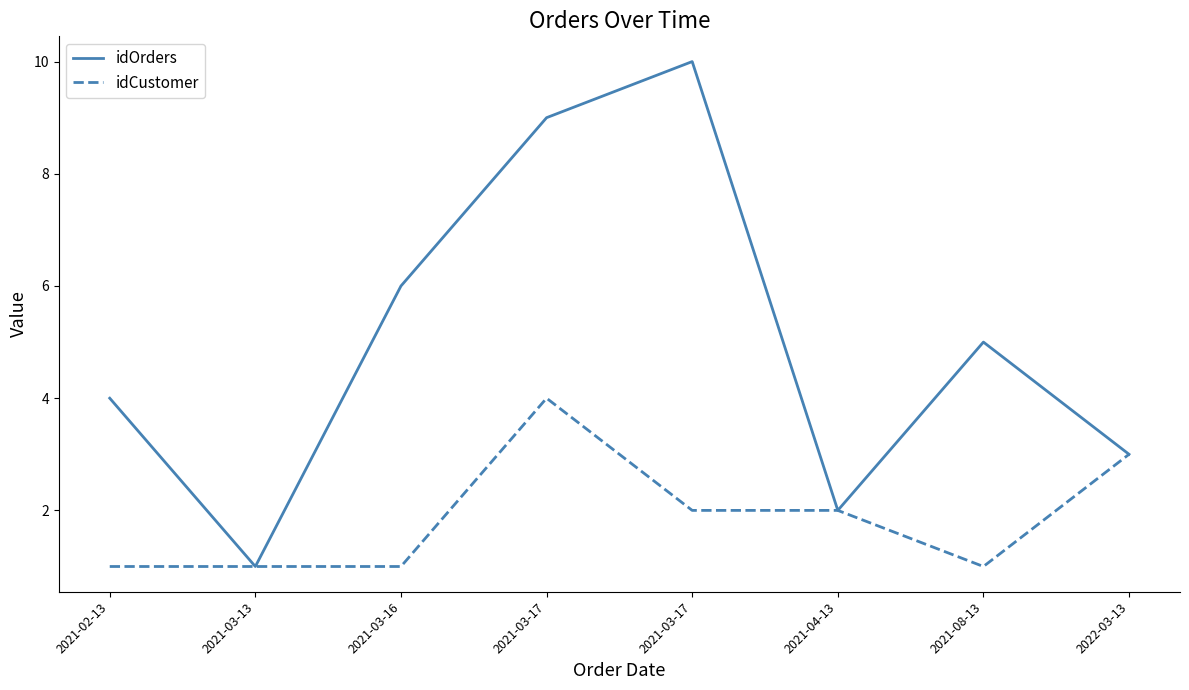

What are all the series names shown in the legend?

idOrders, idCustomer